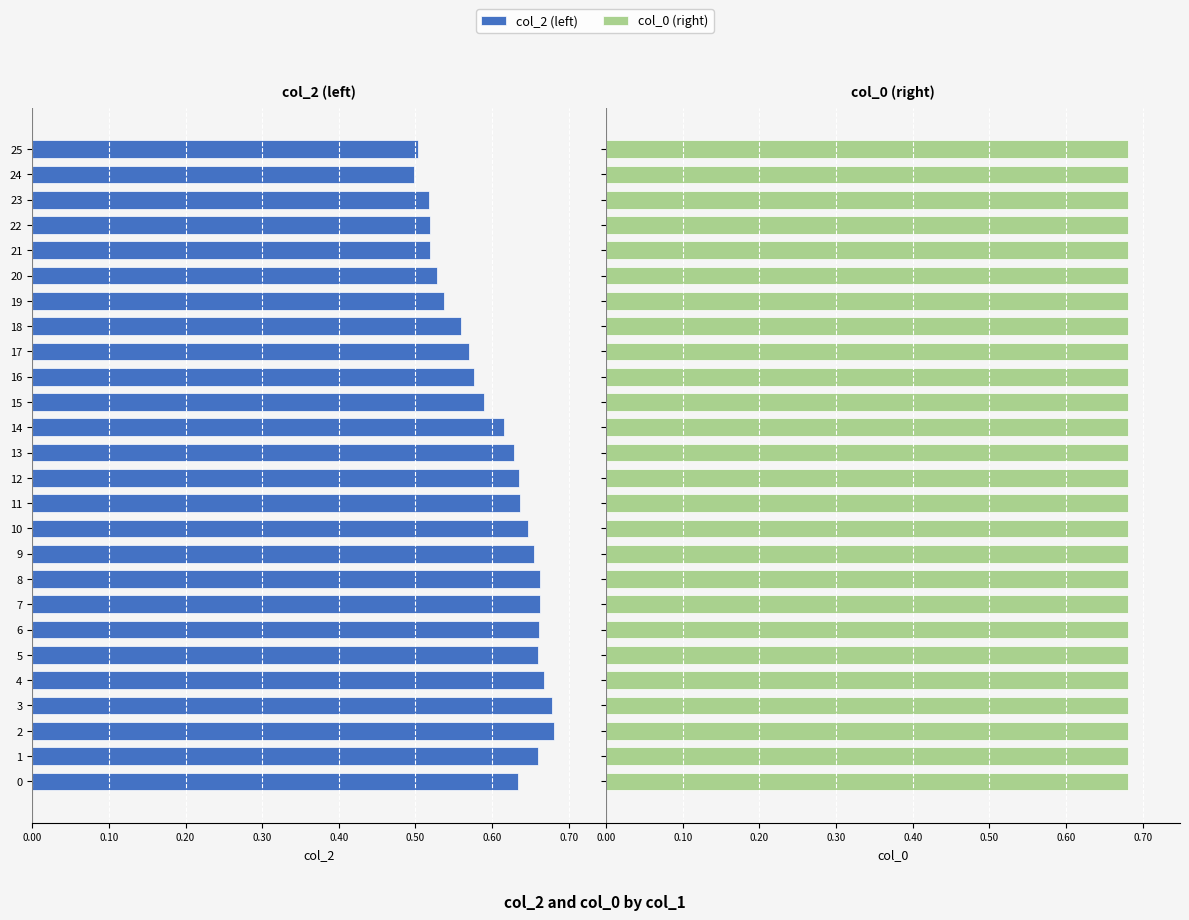

What is the difference between the maximum and second lowest values in the col_2 (left) series?

0.2